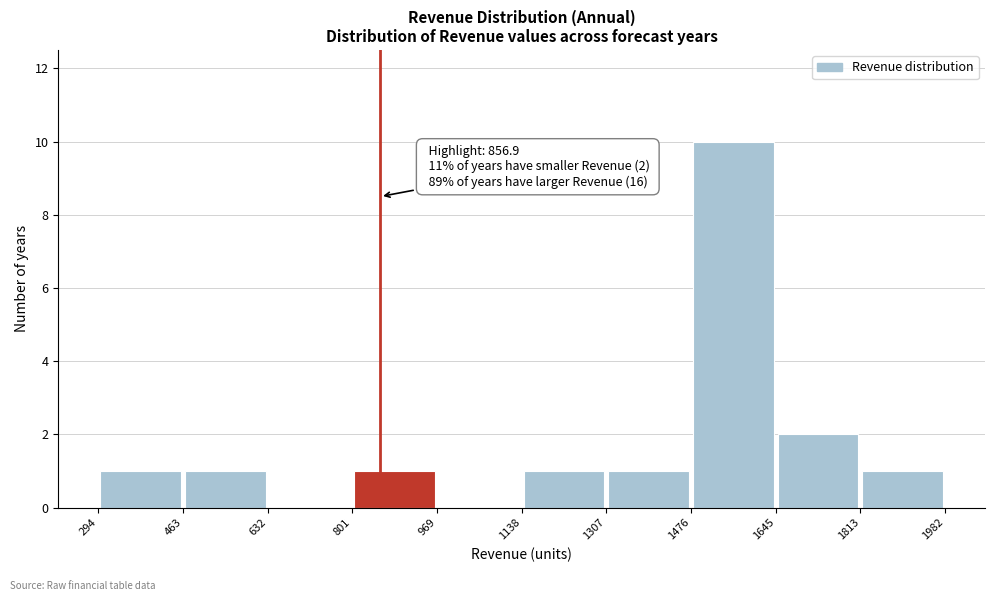

Over which range of the x-axis is the bar tallest?

1476 to 1645